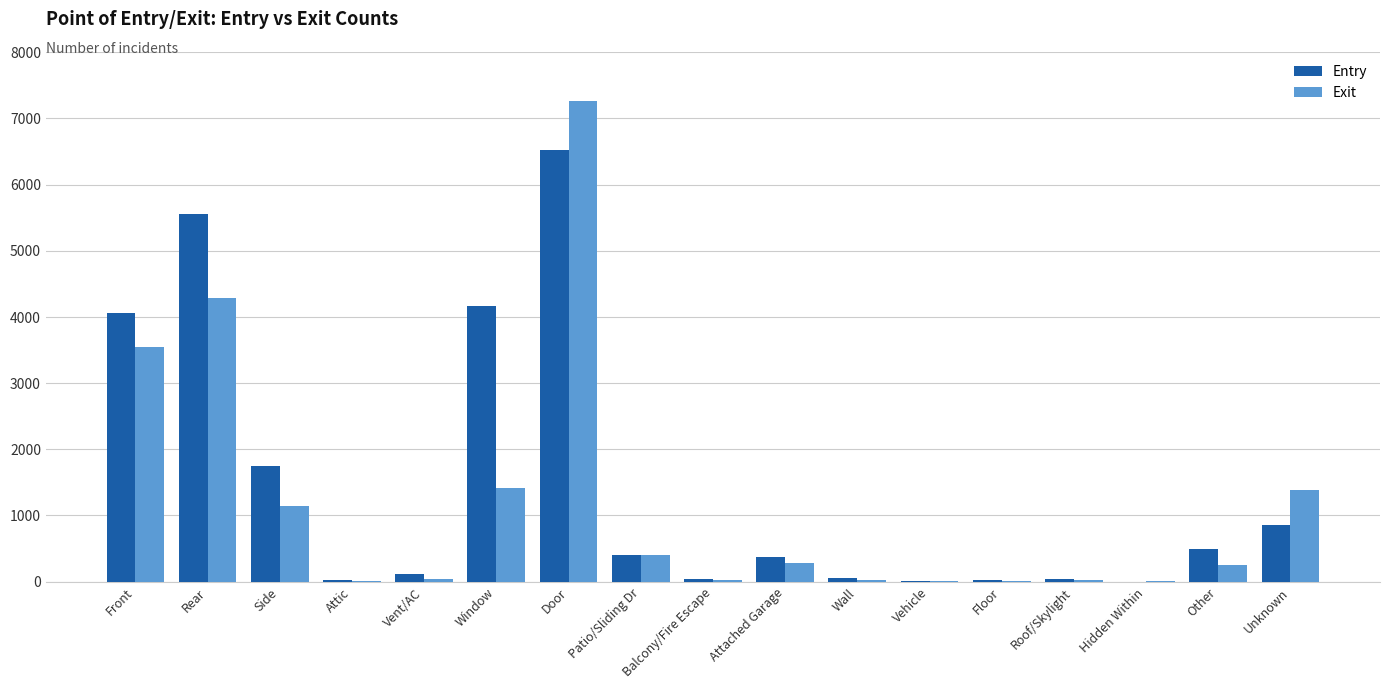

What is the sum of the Exit values at Vent/AC and Side?

1182